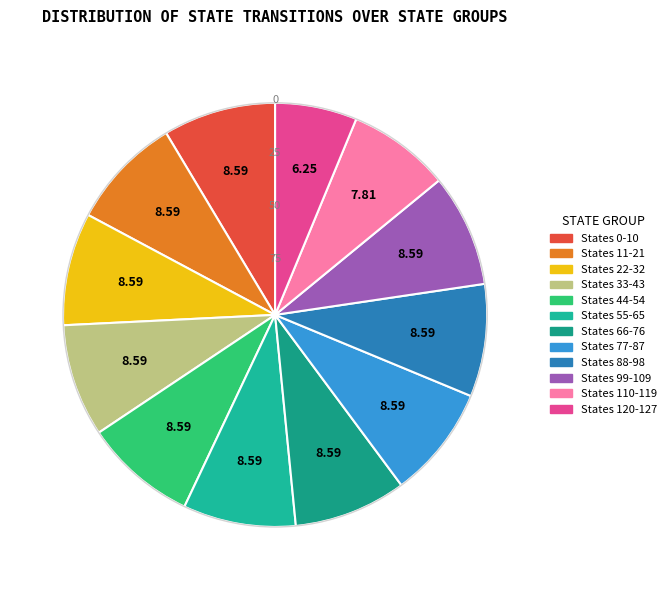

Count the number of slices in the pie.

12